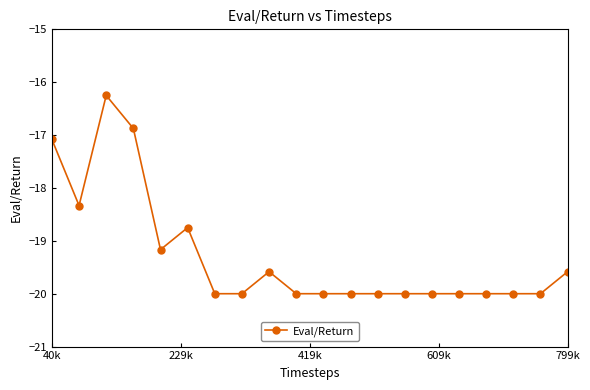

What is the average value?

-19.3